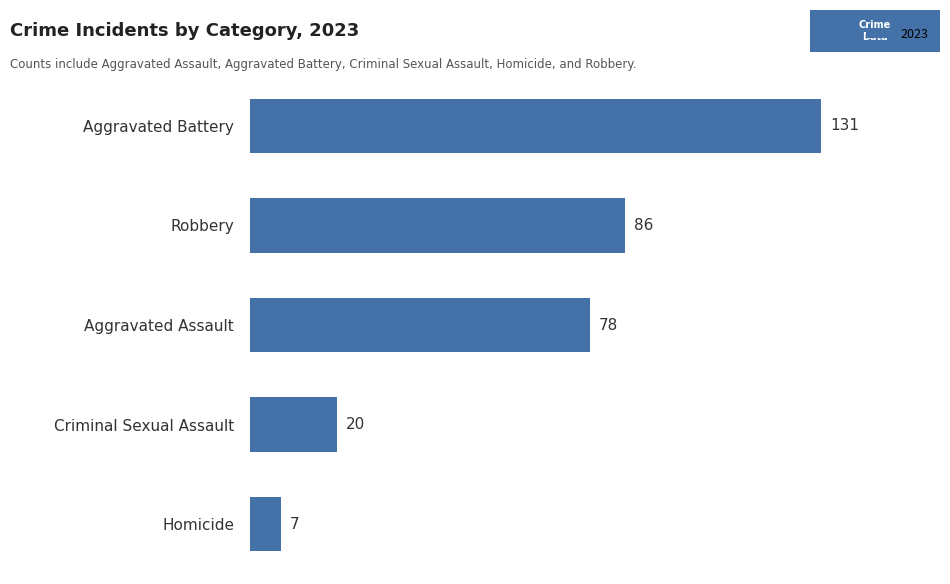

Which label corresponds to the smallest value in the chart?

Homicide